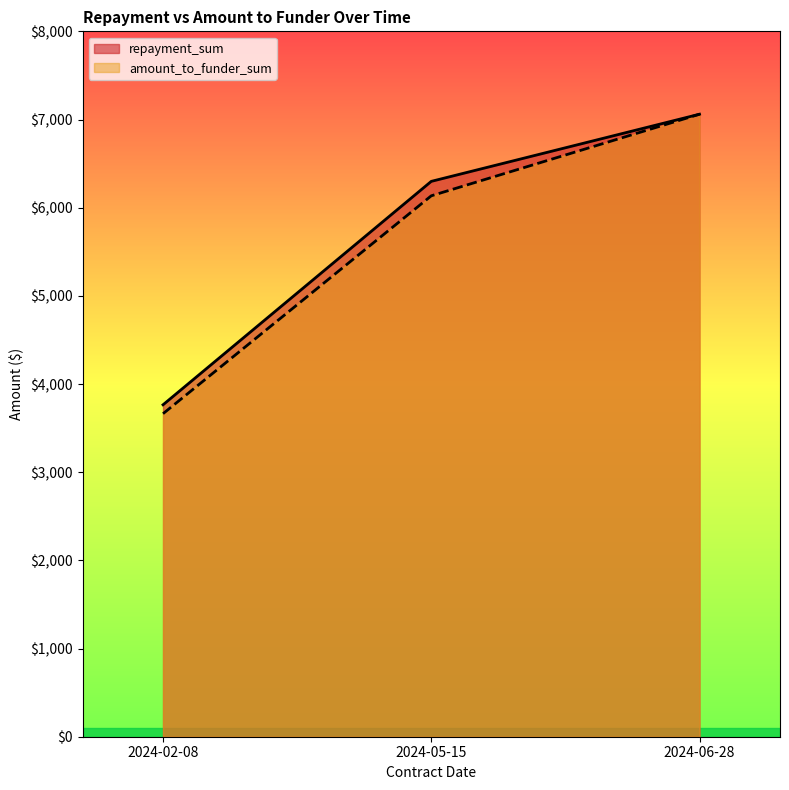

Which series has the widest spread of values?

amount_to_funder_sum